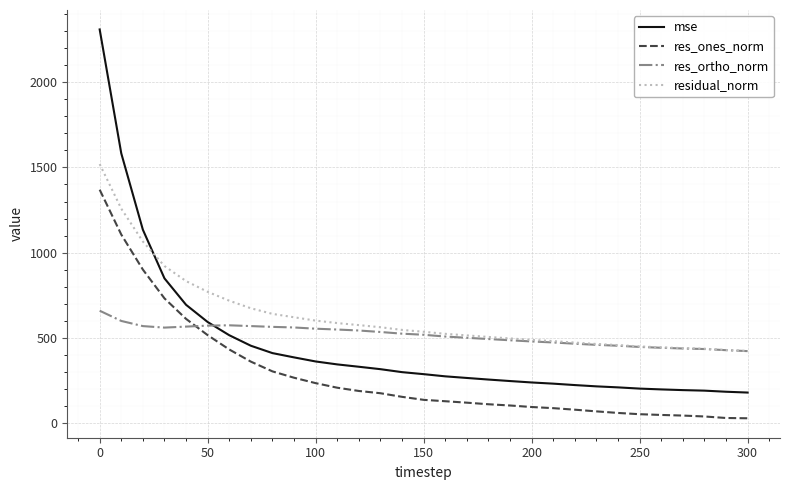

How many distinct data groups are displayed?

4